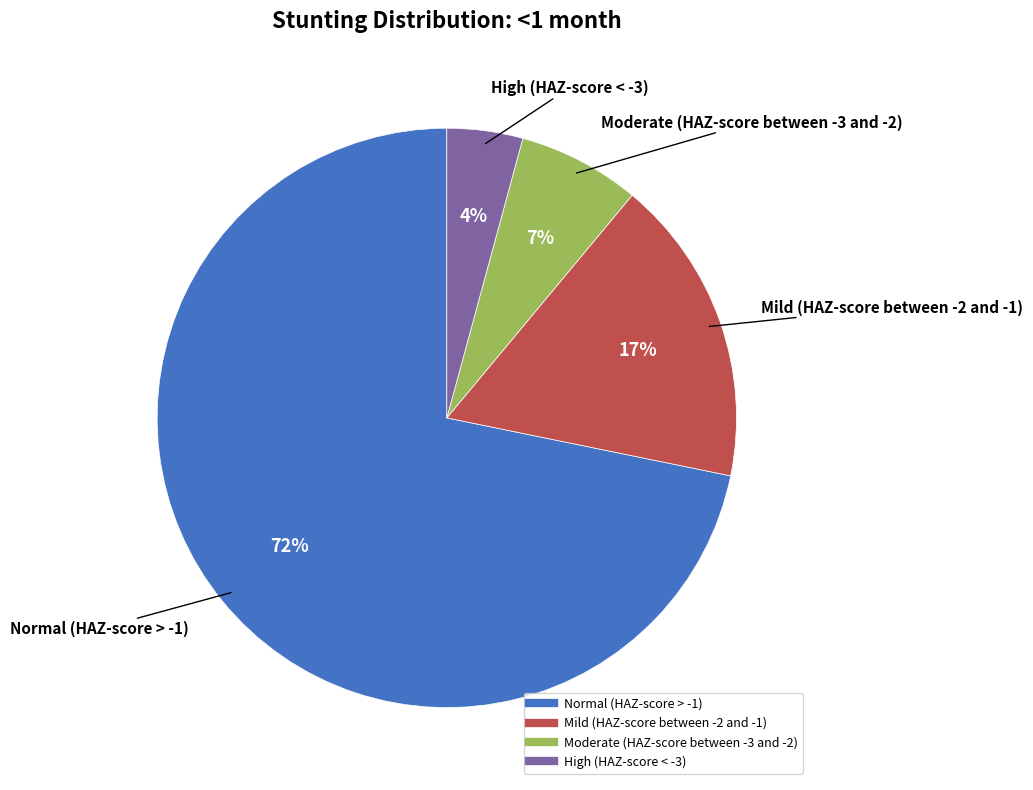

Does any single category account for the majority?

Yes